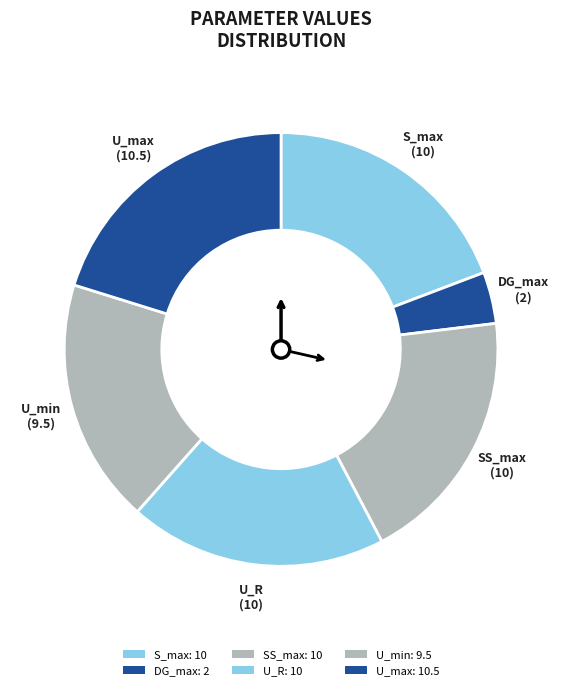

To the nearest percent, what portion does SS_max represent?

19%